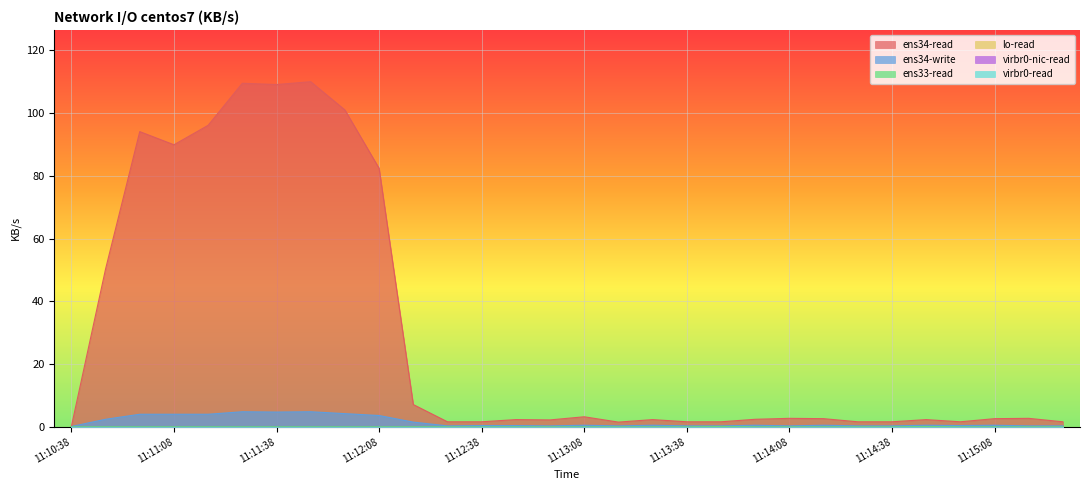

Reading left to right, transcribe all the data shown in this chart.

ens34-read: 11:10:38=0.1	11:10:48=50.3	11:10:58=94.1	11:11:08=89.9	11:11:18=96.1	11:11:28=109.5	11:11:38=109.1	11:11:48=110.0	11:11:58=101.0	11:12:08=82.4	11:12:18=7.1	11:12:28=1.6	11:12:38=1.6	11:12:48=2.3	11:12:58=2.2	11:13:08=3.2	11:13:18=1.5	11:13:28=2.3	11:13:38=1.6	11:13:48=1.6	11:13:58=2.4	11:14:08=2.7	11:14:18=2.6	11:14:28=1.6	11:14:38=1.6	11:14:48=2.3	11:14:58=1.6	11:15:08=2.6	11:15:18=2.7	11:15:28=1.6
ens34-write: 11:10:38=0.1	11:10:48=2.4	11:10:58=4.0	11:11:08=4.0	11:11:18=4.0	11:11:28=4.8	11:11:38=4.7	11:11:48=4.8	11:11:58=4.2	11:12:08=3.6	11:12:18=1.5	11:12:28=0.3	11:12:38=0.4	11:12:48=0.4	11:12:58=0.3	11:13:08=0.5	11:13:18=0.3	11:13:28=0.5	11:13:38=0.3	11:13:48=0.3	11:13:58=0.5	11:14:08=0.3	11:14:18=0.5	11:14:28=0.3	11:14:38=0.3	11:14:48=0.5	11:14:58=0.4	11:15:08=0.5	11:15:18=0.3	11:15:28=0.3
ens33-read: 11:10:38=0.0	11:10:48=0.0	11:10:58=0.0	11:11:08=0.0	11:11:18=0.0	11:11:28=0.0	11:11:38=0.0	11:11:48=0.0	11:11:58=0.0	11:12:08=0.0	11:12:18=0.0	11:12:28=0.0	11:12:38=0.0	11:12:48=0.0	11:12:58=0.0	11:13:08=0.0	11:13:18=0.0	11:13:28=0.0	11:13:38=0.0	11:13:48=0.1	11:13:58=0.0	11:14:08=0.0	11:14:18=0.0	11:14:28=0.0	11:14:38=0.0	11:14:48=0.1	11:14:58=0.0	11:15:08=0.0	11:15:18=0.0	11:15:28=0.0